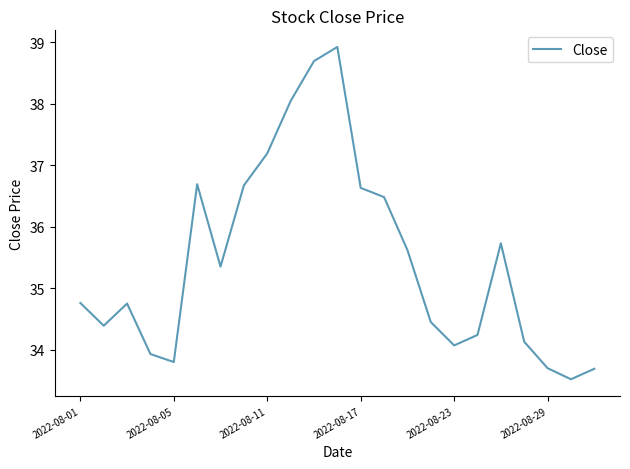

Does the chart display data point markers on the line(s)?

No